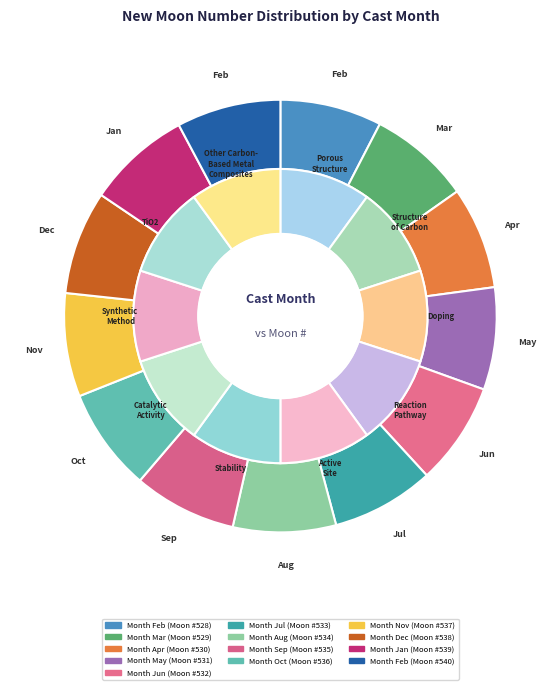

To the nearest percent, what percentage of the pie is 7?

8%